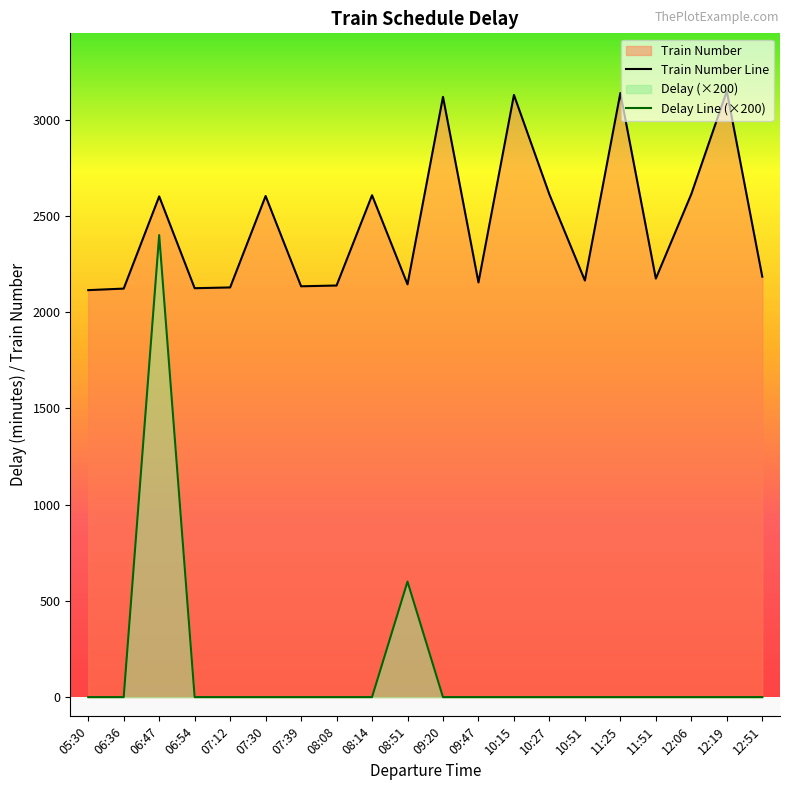

Between 06:54 and 10:51, which is larger?

10:51